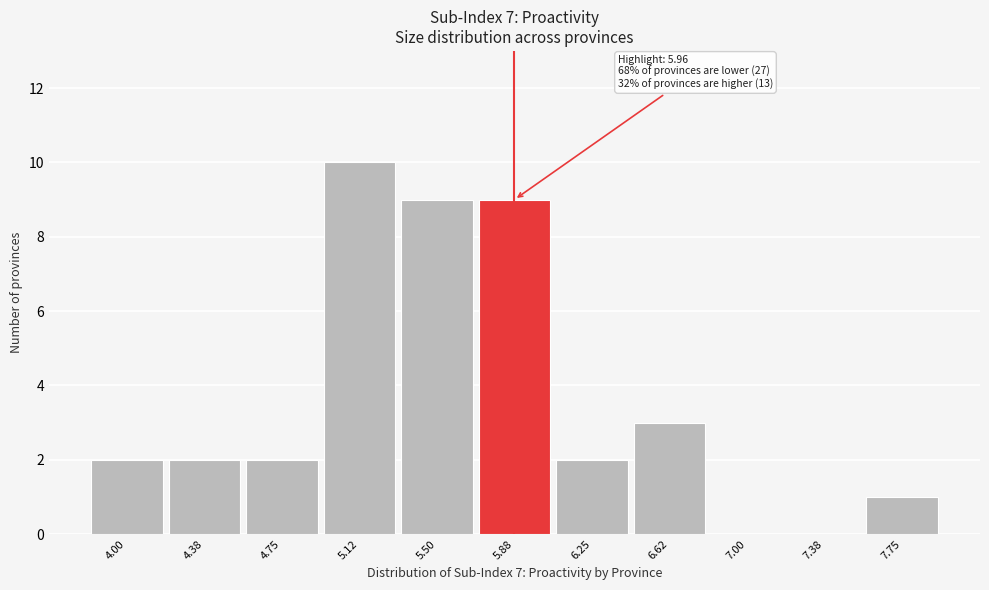

Reading right to left, what are all the values shown in this chart?

7.75=1	7.38=0	7.00=0	6.62=3	6.25=2	5.88=9	5.50=9	5.12=10	4.75=2	4.38=2	4.00=2